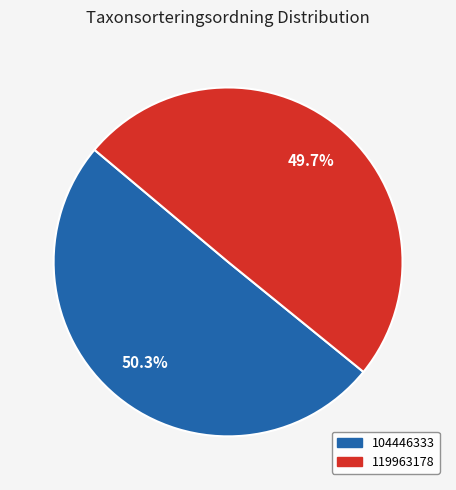

To the nearest percent, what portion does 119963178 represent?

50%